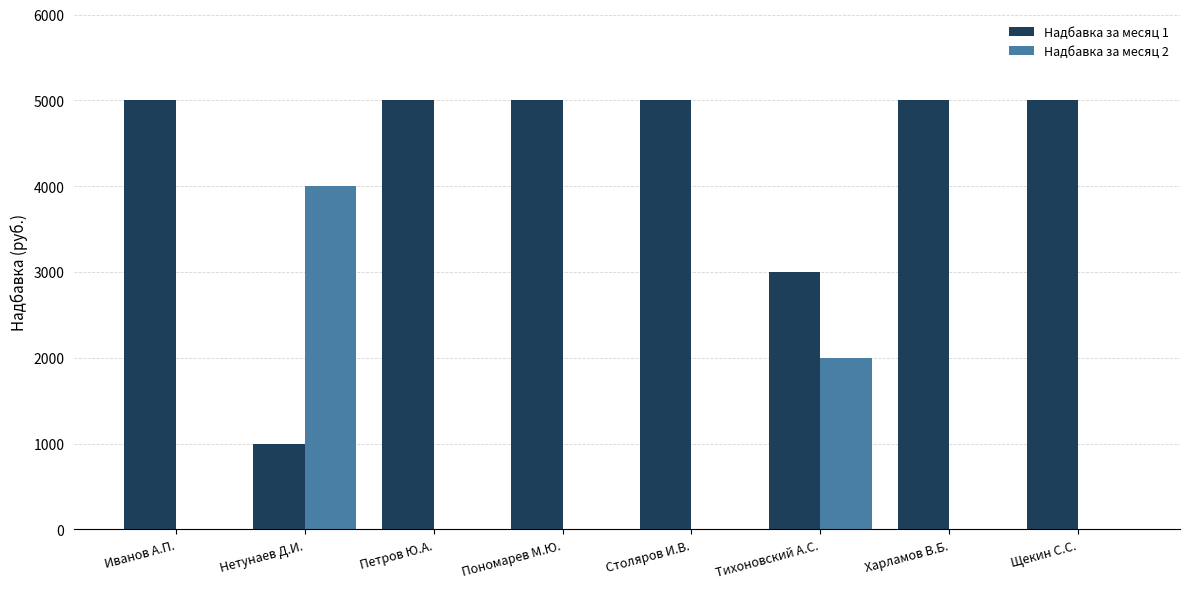

Reading left to right, extract all data points from this chart.

Надбавка за месяц 1: 5000	1000	5000	5000	5000	3000	5000	5000
Надбавка за месяц 2: 0	4000	0	0	0	2000	0	0